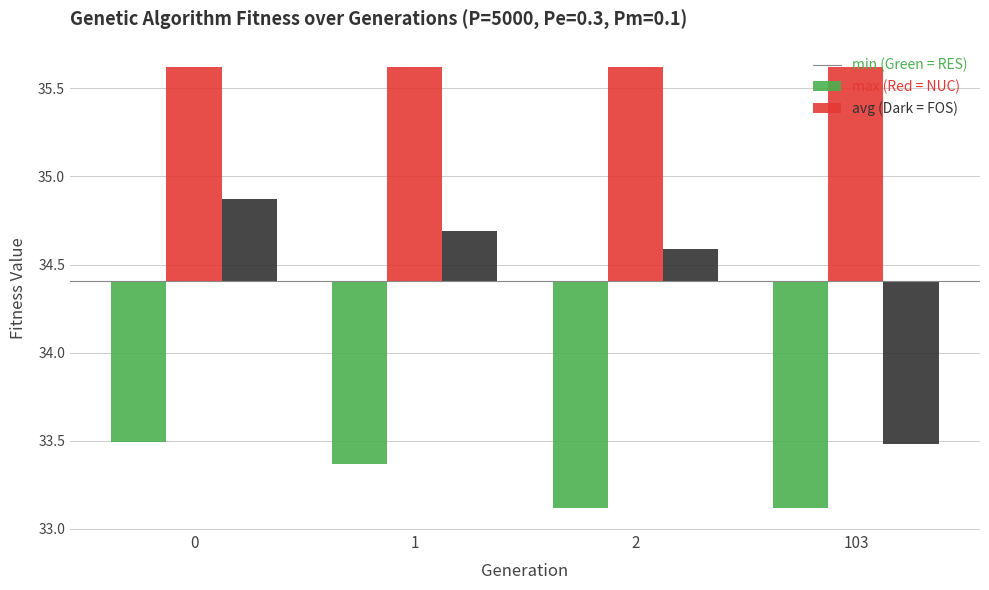

What is the difference between the maximum and minimum values in the avg series?

1.4